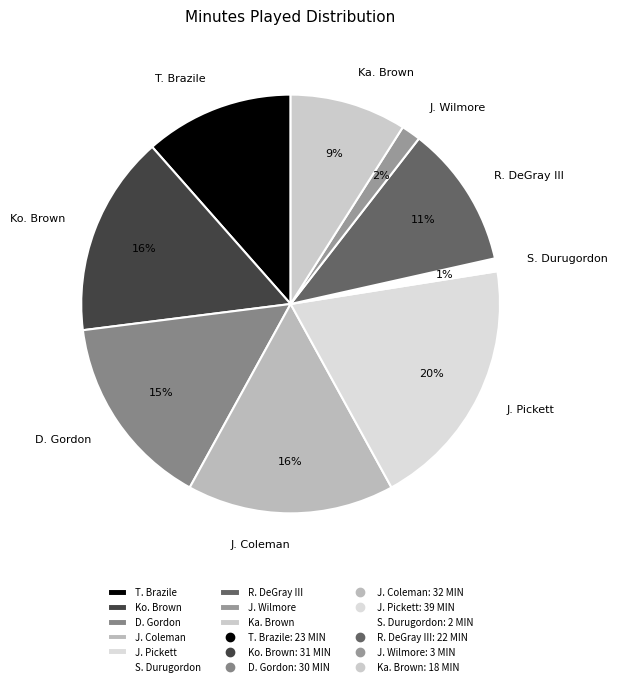

Which category has the biggest portion of the pie?

J. Pickett